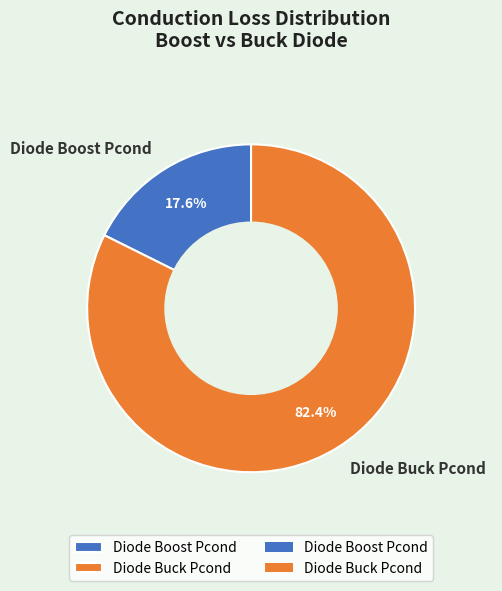

What percentage is the Diode Boost Pcond slice, to the nearest percent?

18%